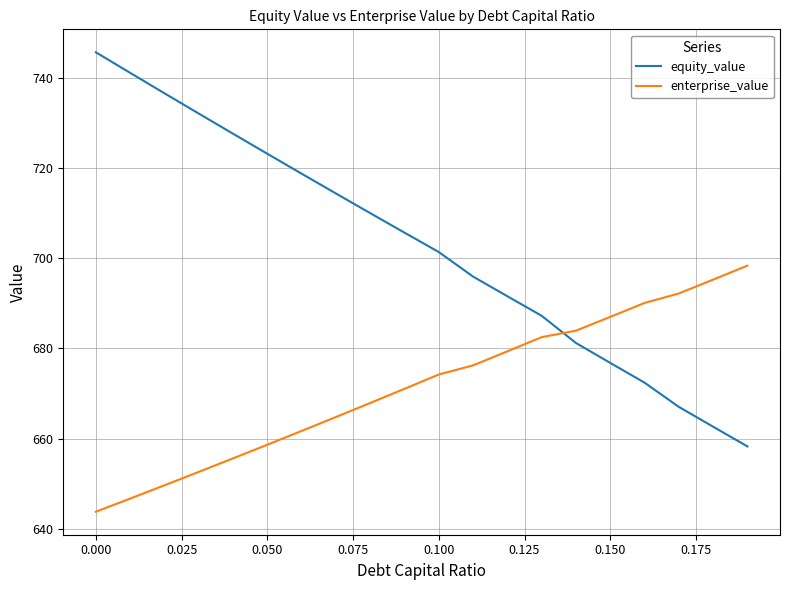

How many values in the equity_value series are below 705?

10